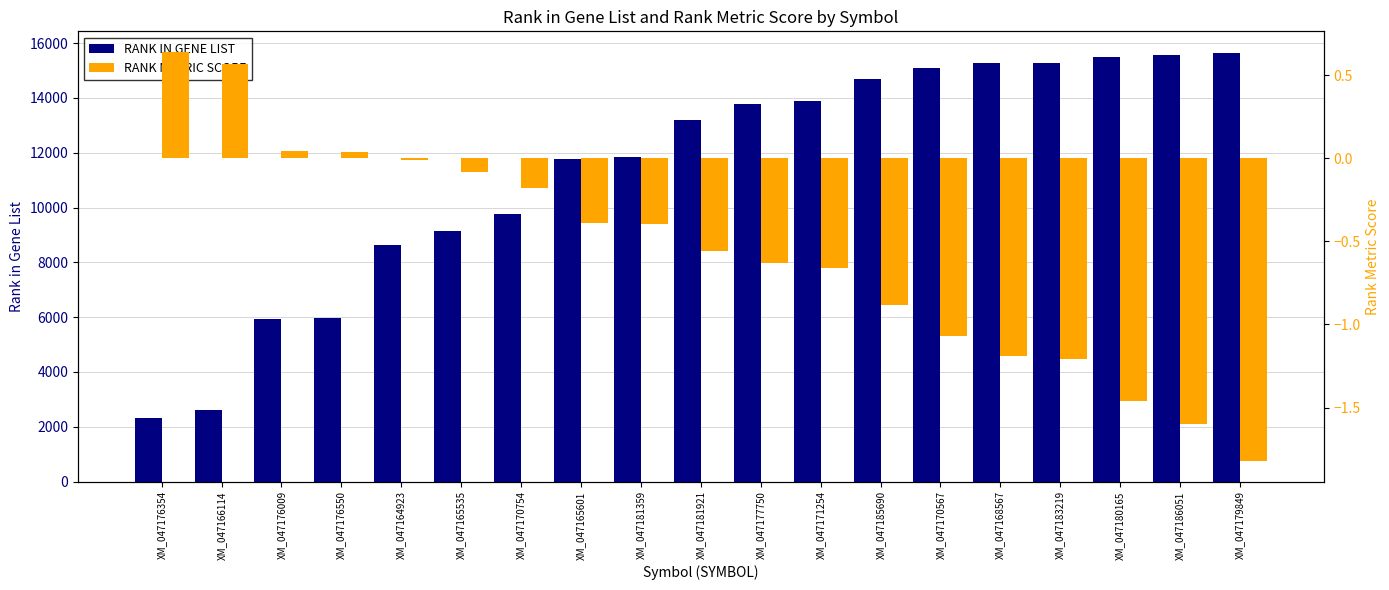

What are all the series names shown in the legend?

RANK IN GENE LIST, RANK METRIC SCORE